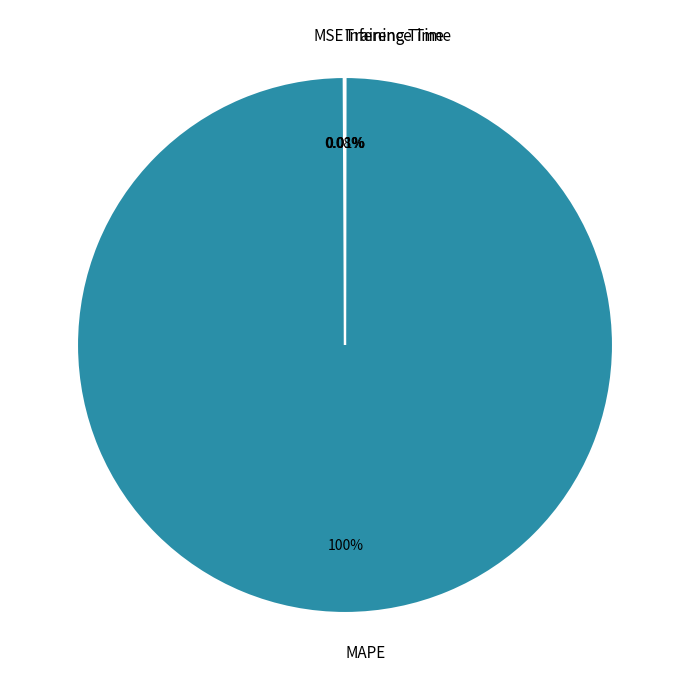

Is it true that MAPE is 100% of the pie?

True